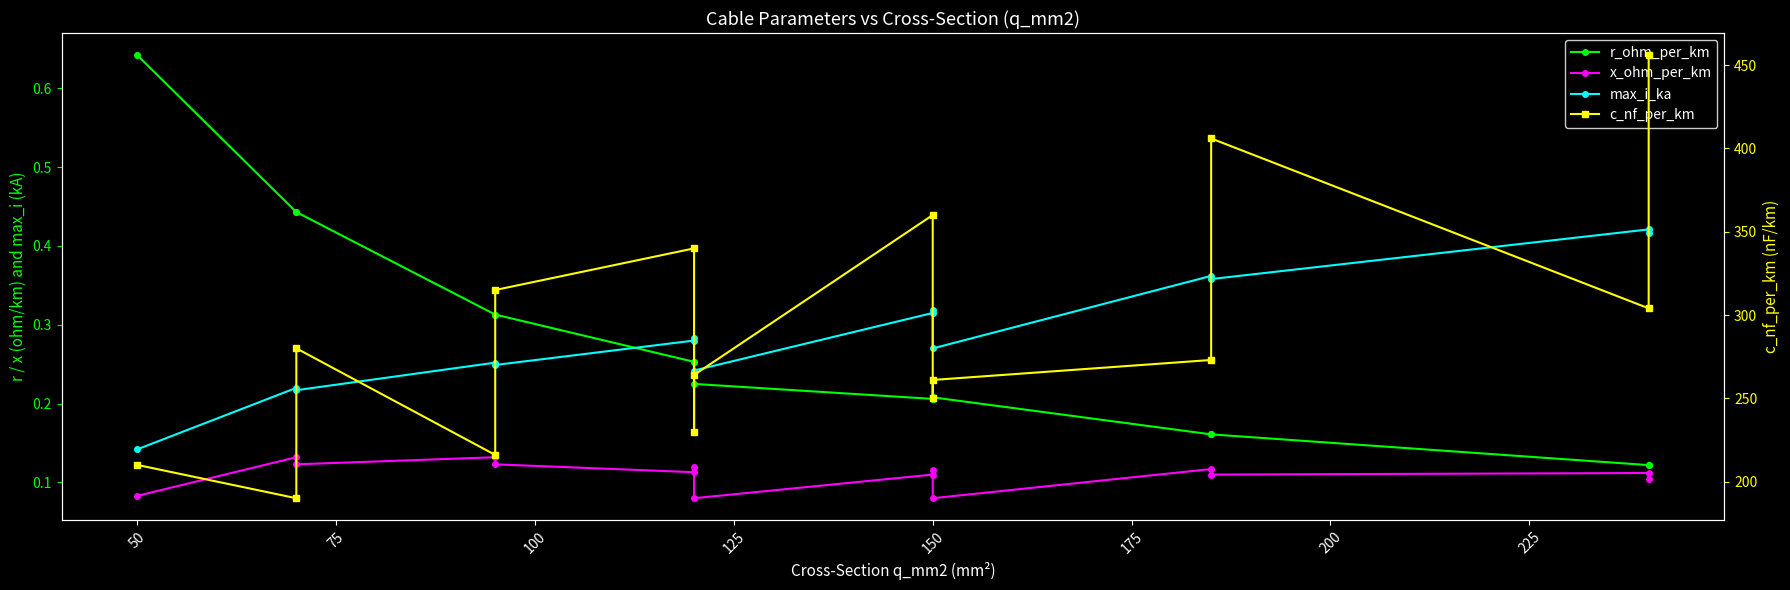

Which series has the widest spread of values?

c_nf_per_km